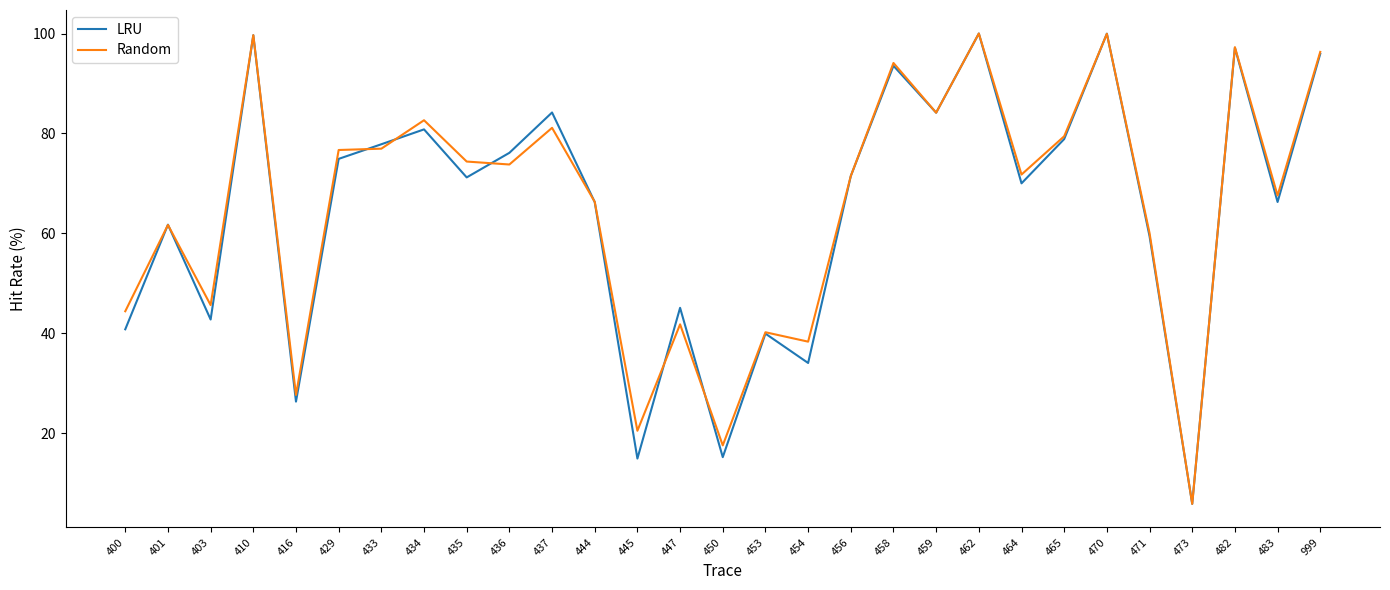

What is the spread (max minus min) of values at 483?

1.3